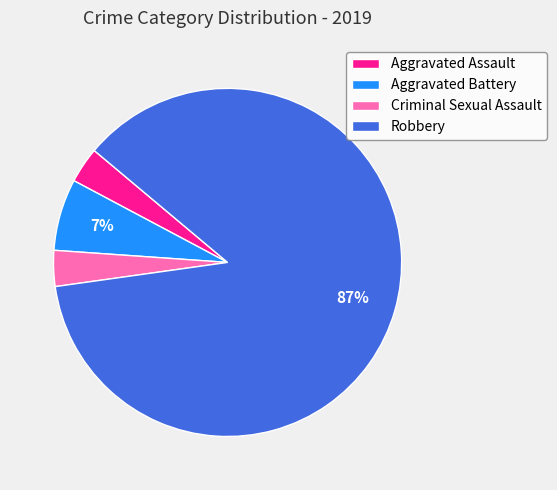

To the nearest percent, what is the average slice percentage?

25%